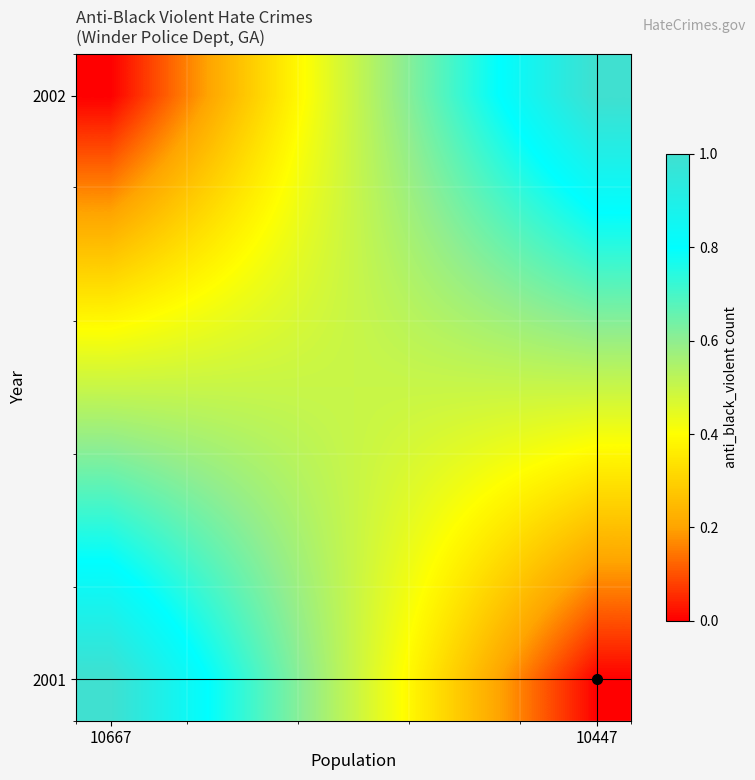

At how many categories does at least one series exceed 0?

8